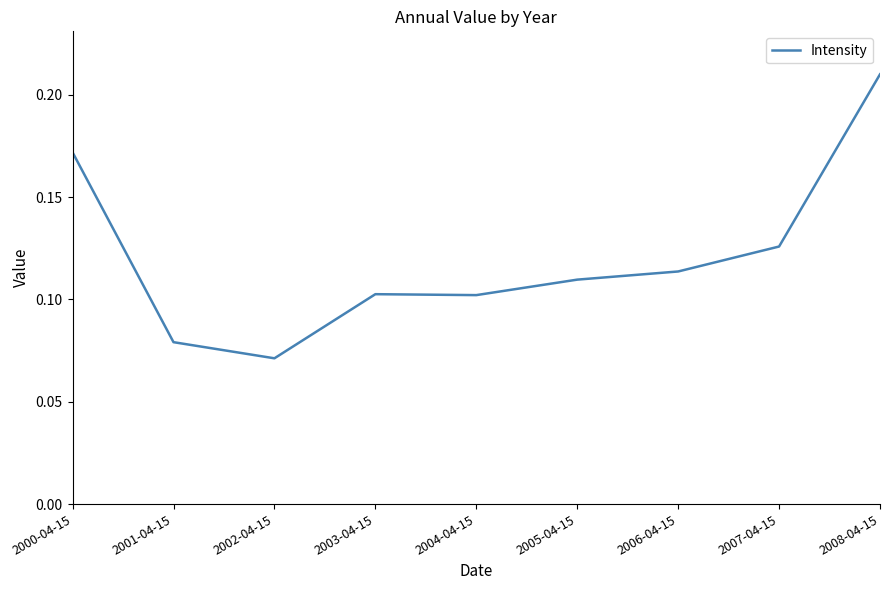

The chart shows a value of 0.1 at 2001-04-15. True or false?

True